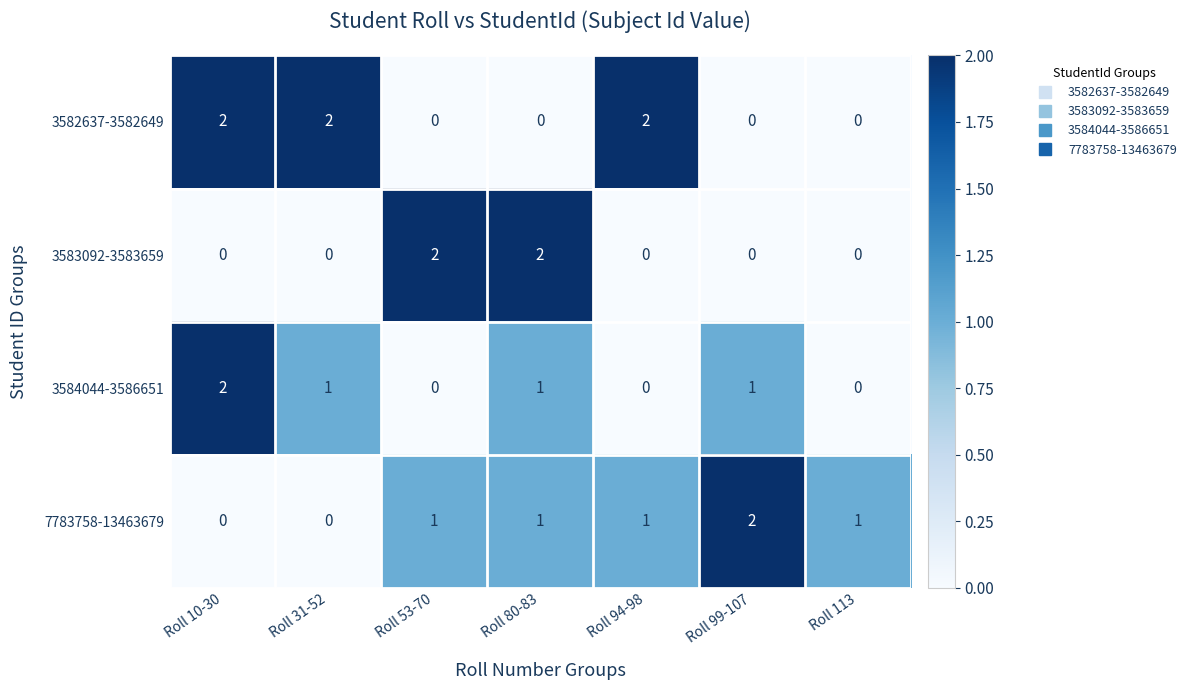

How many categories are shown in the chart?

7